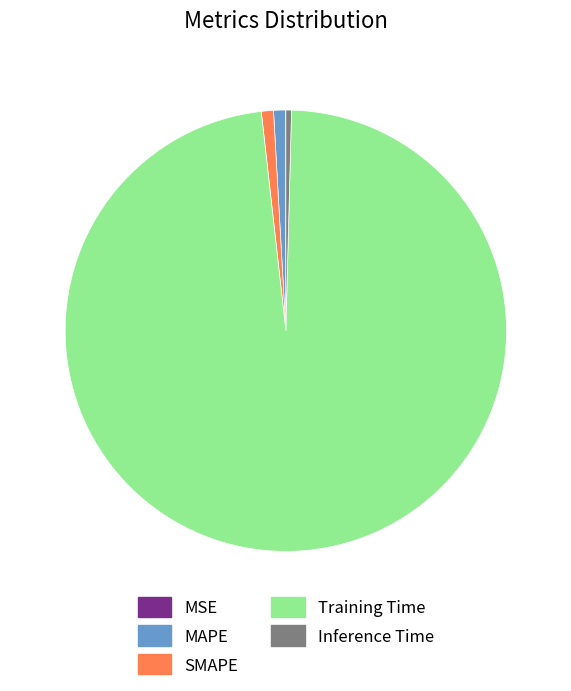

Combined, do Training Time and Inference Time account for over 50%?

Yes